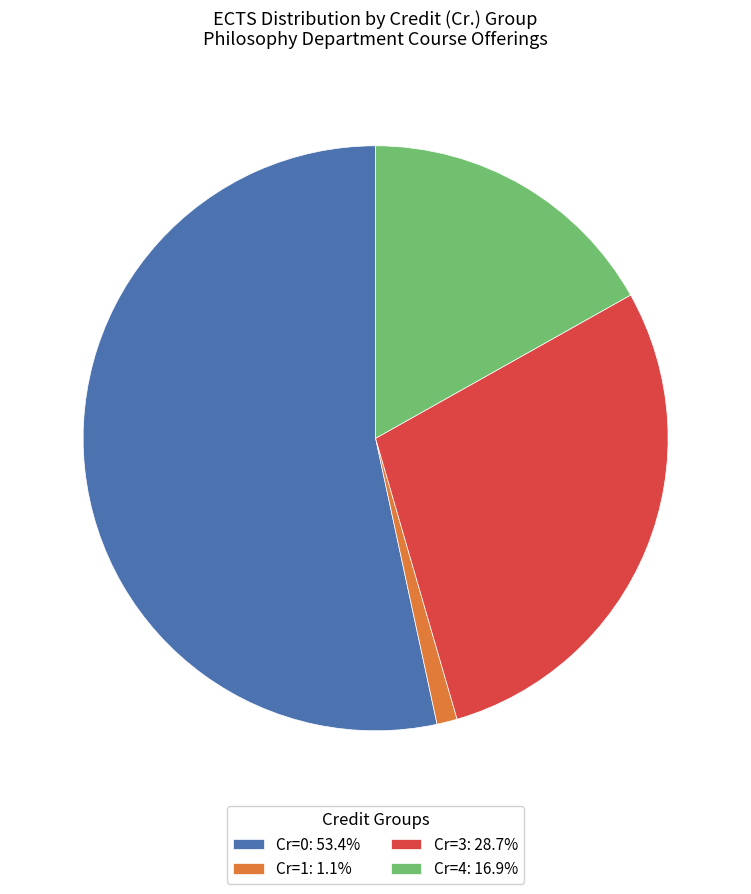

Count the number of slices in the pie.

4